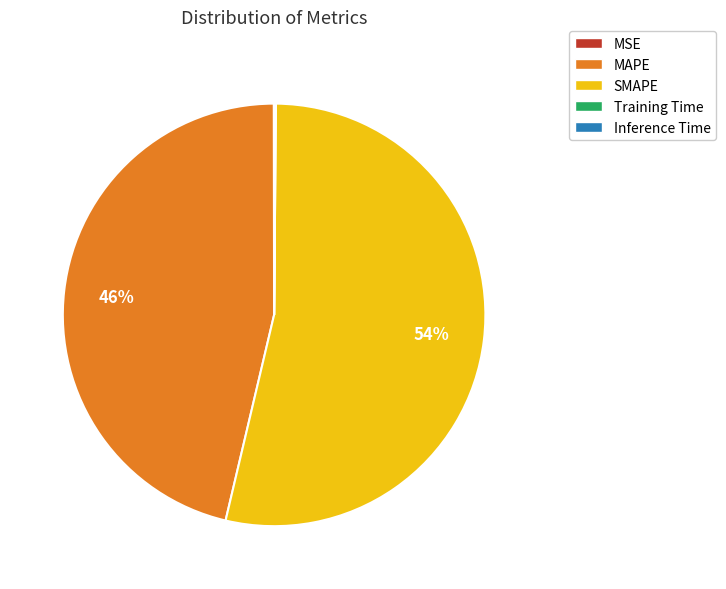

The SMAPE slice represents 43% of the pie. True or false?

False